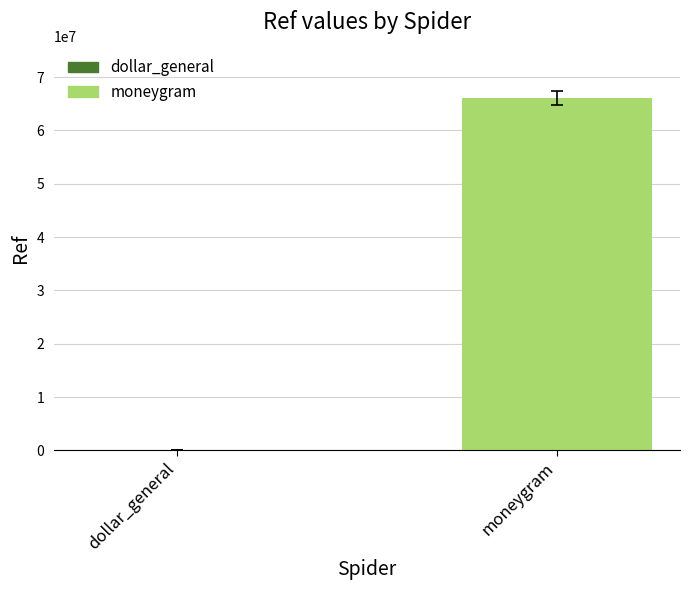

What is the sum of the values at dollar_general and moneygram?

65994712